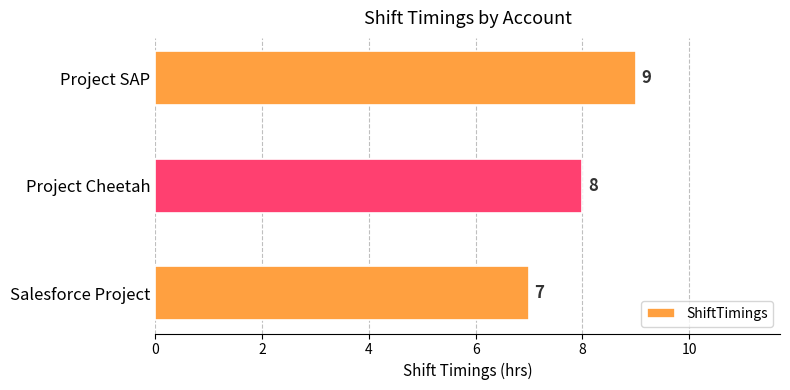

Rank the categories by value from lowest to highest.

Salesforce Project, Project Cheetah, Project SAP